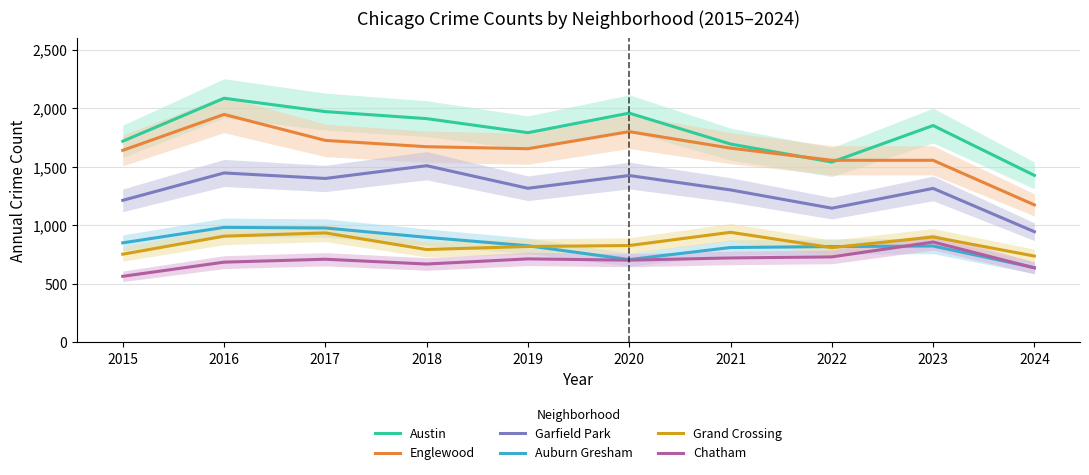

True or false: Austin and Grand Crossing intersect in this chart.

False